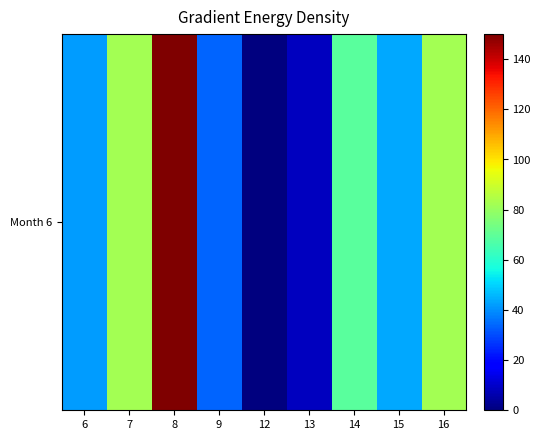

Between 9 and 8, which is larger?

8